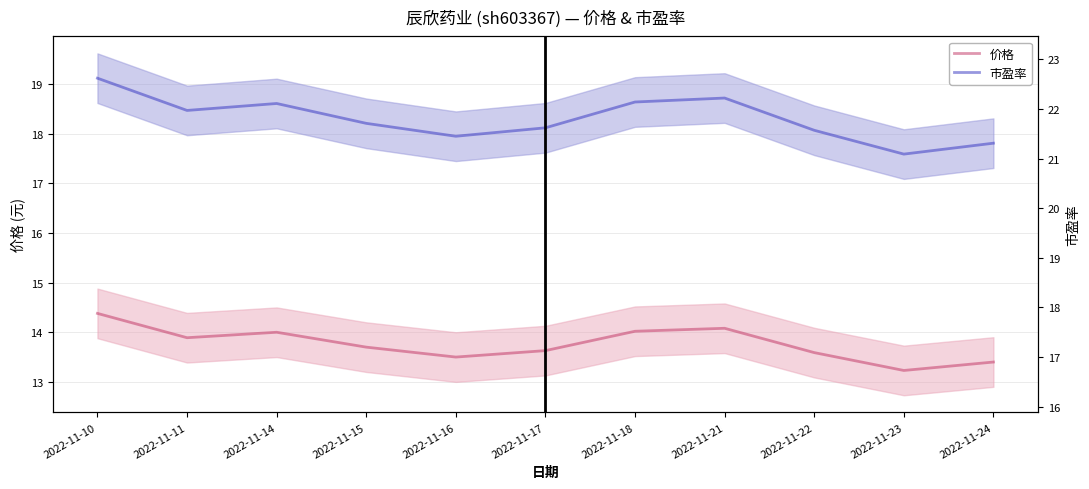

Rank the categories by 市盈率 value from highest to lowest.

2022-11-10, 2022-11-21, 2022-11-18, 2022-11-14, 2022-11-11, 2022-11-15, 2022-11-17, 2022-11-22, 2022-11-16, 2022-11-24, 2022-11-23